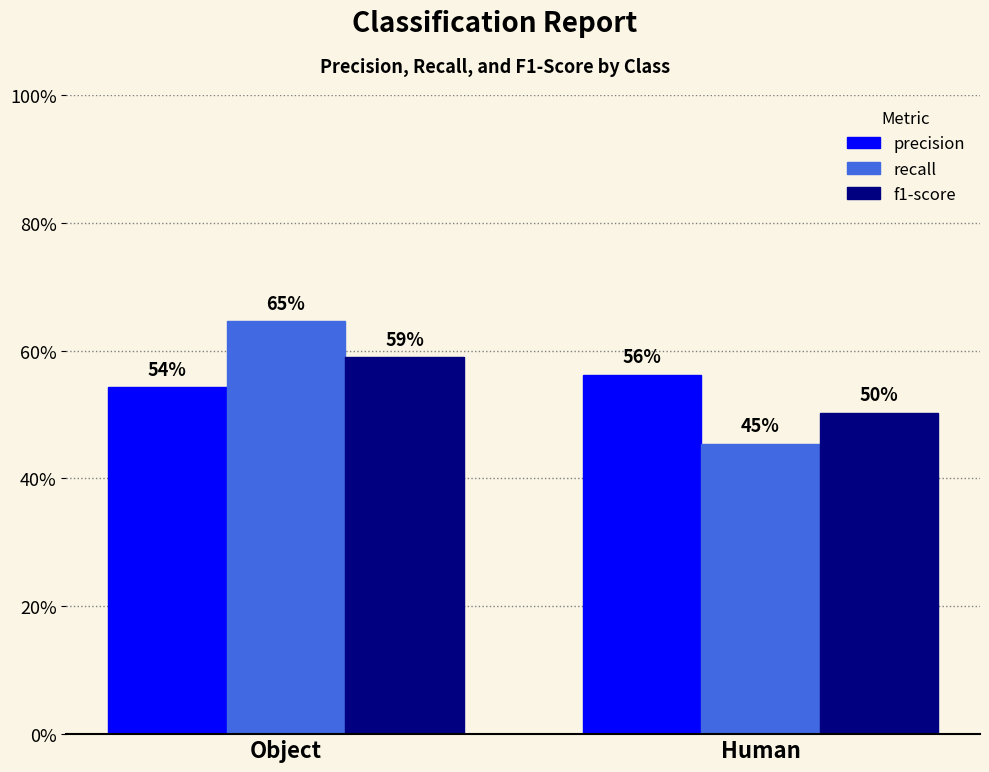

Does the chart contain any negative values?

No